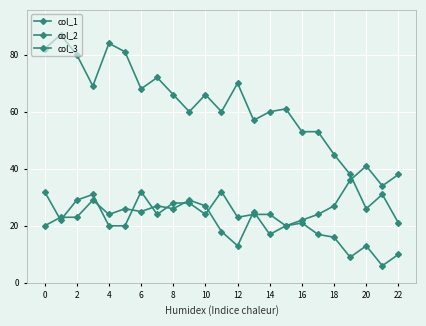

How many values in the col_2 series are below 27?

11